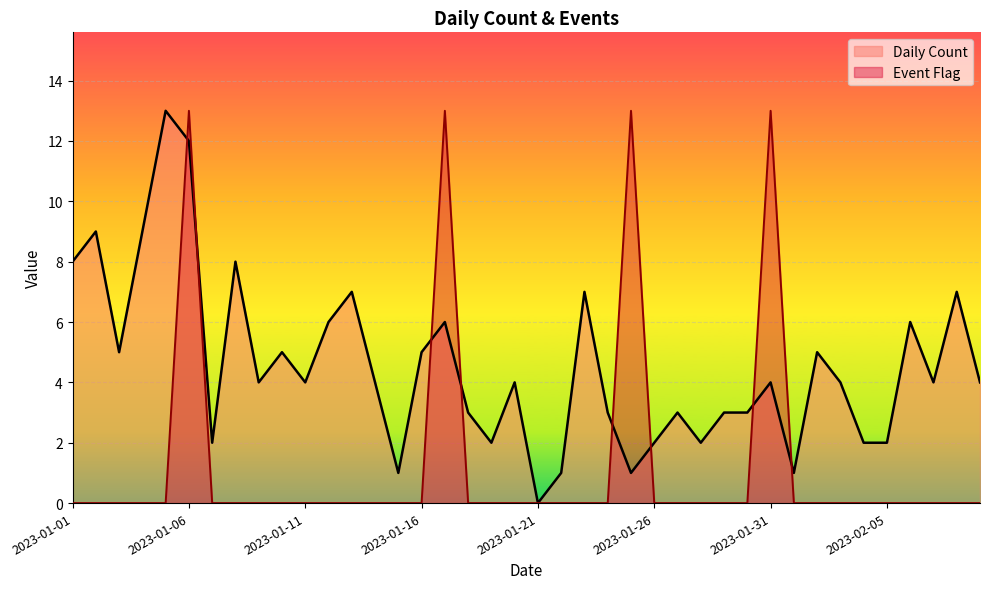

How many lines are shown in the chart?

2